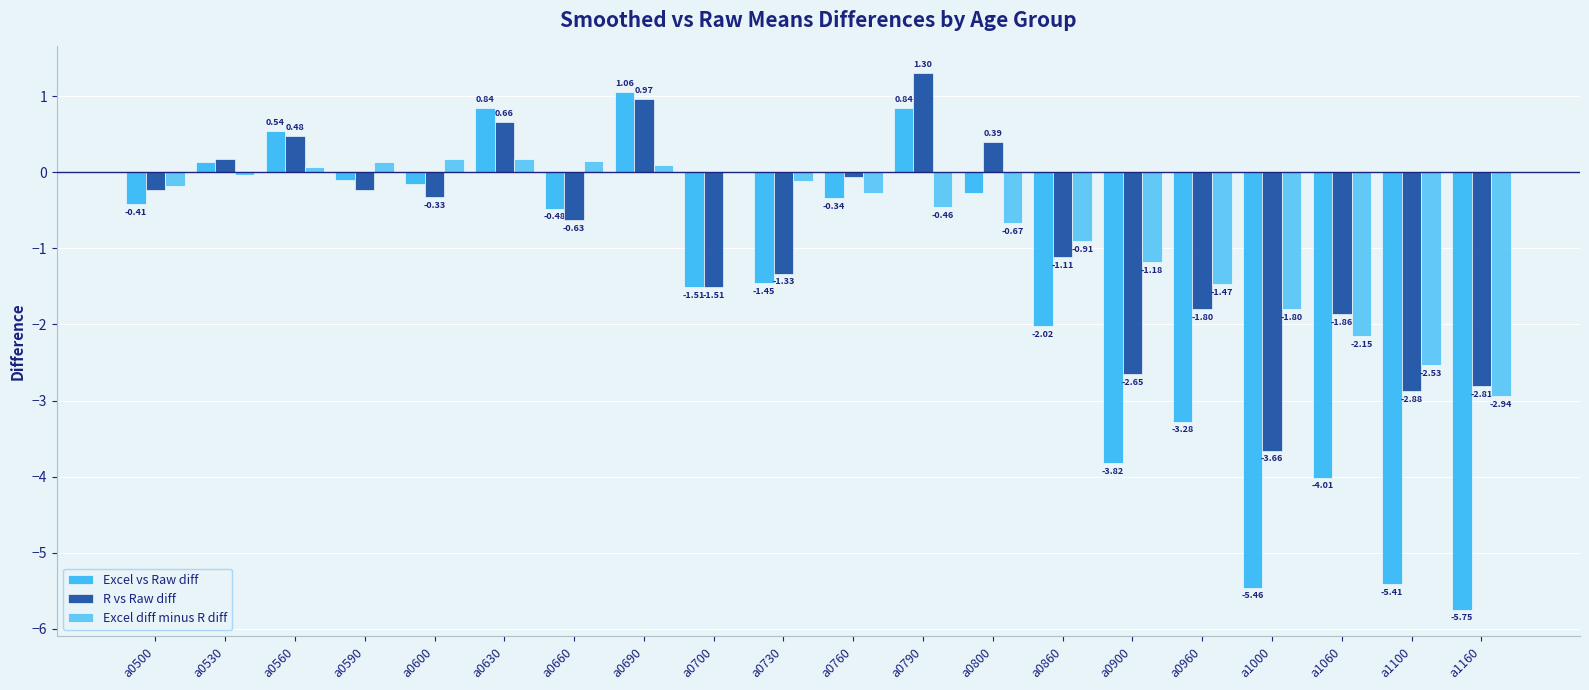

What is the sum of the R vs Raw diff values at a0500 and a1060?

-2.1